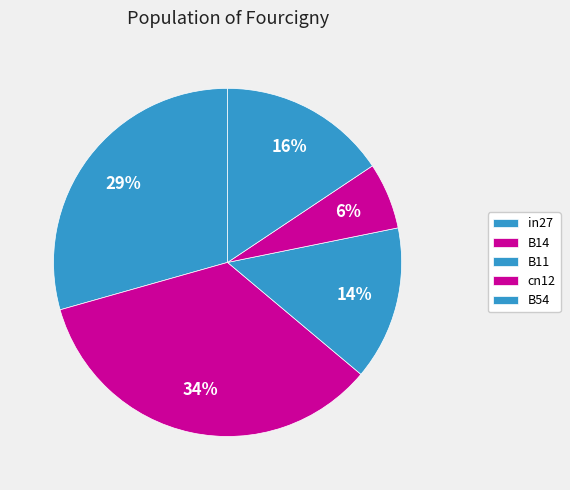

Does in27 account for over 50% of the chart?

No